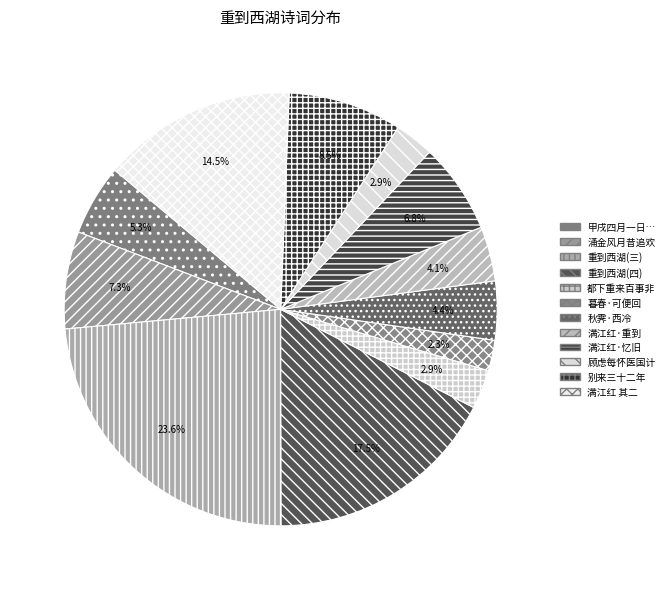

To the nearest percent, what is the difference between the largest and smallest slice percentages?

21%